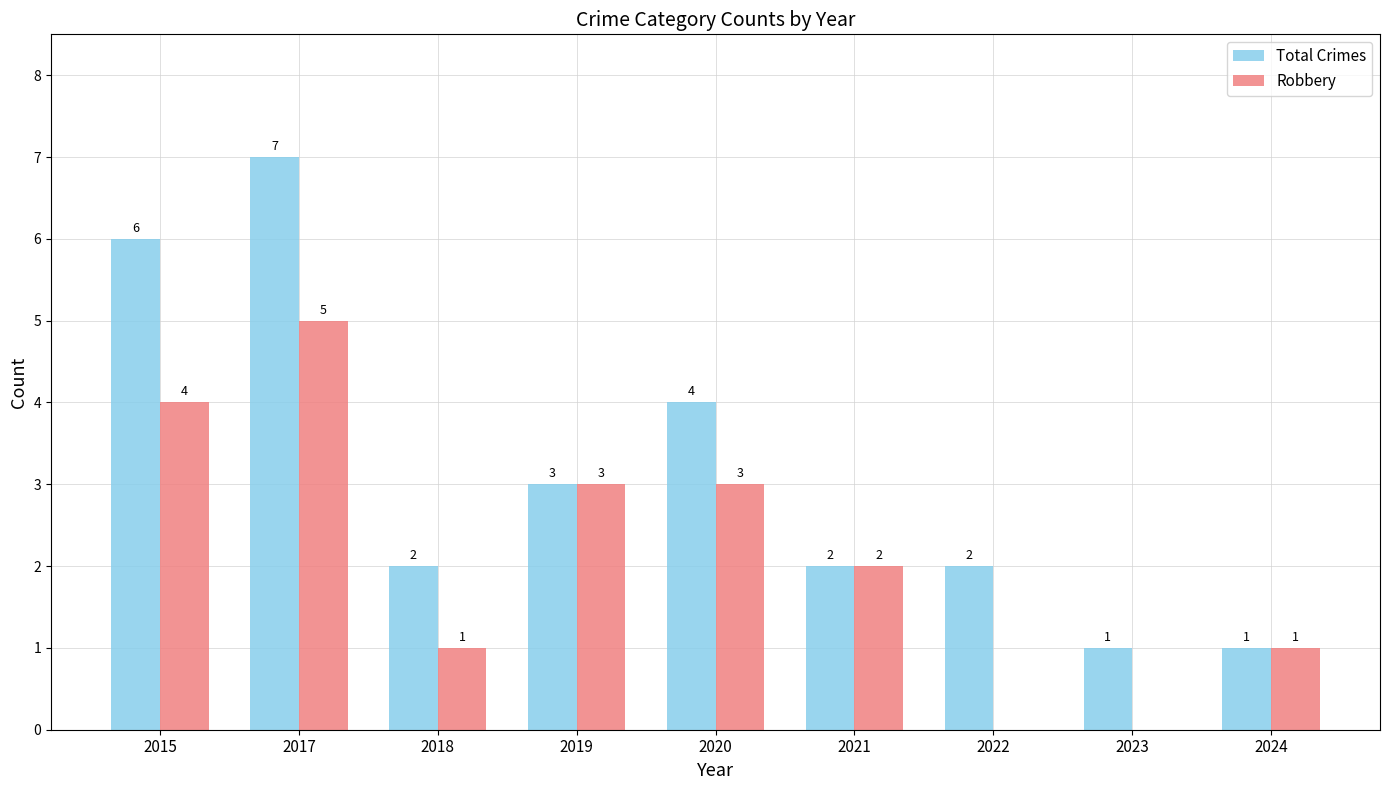

What is the total value across all series at 2019?

6